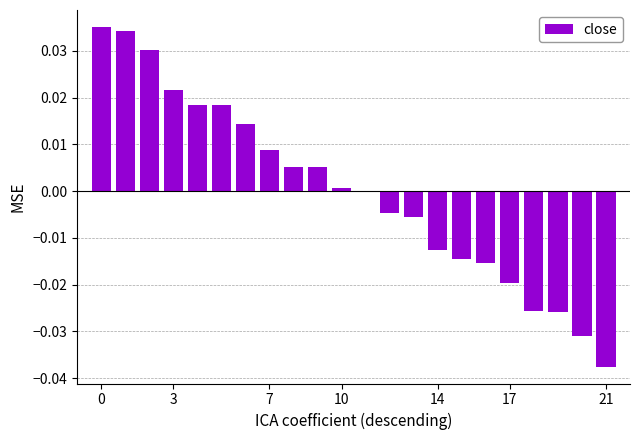

Are the bars horizontal?

No